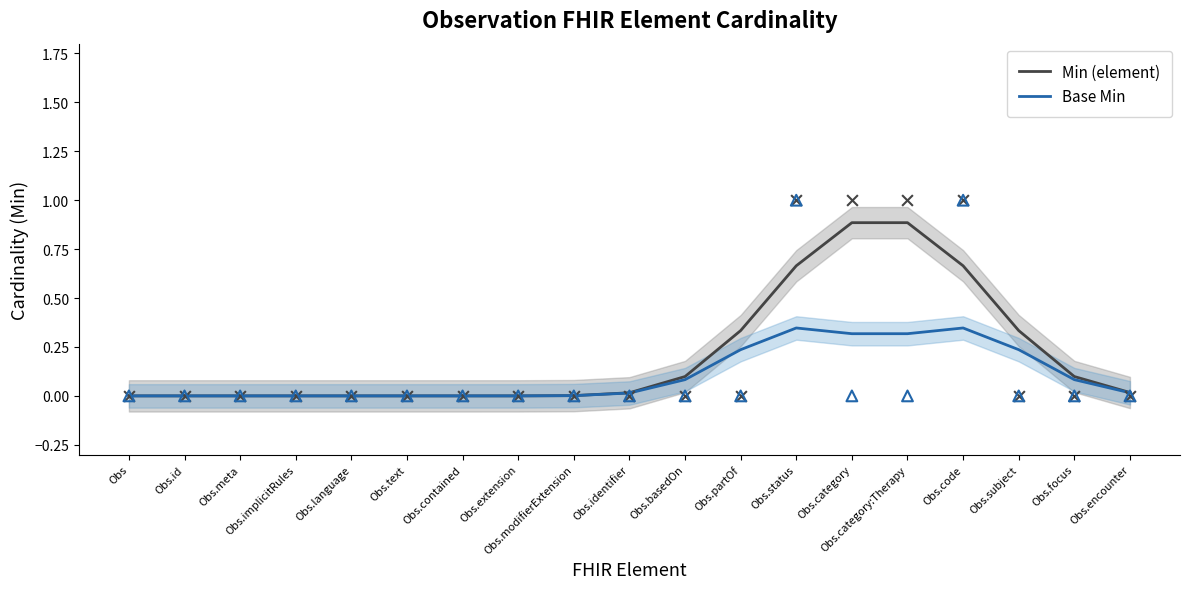

Is the value of Base Min at Obs.focus greater than the value of Min (element) at Obs.modifierExtension?

Yes